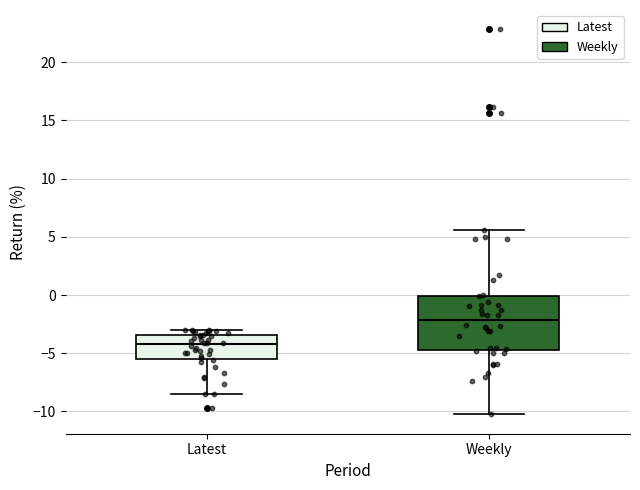

Reading left to right, transcribe this box plot: for each box, give where its median line is, the range the box spans, and where its two whiskers end, as read against the y-axis. The values are not printed on the chart, so give them approximately, as read against the axis.

Latest: median -4.0, box -5.5 to -3.5, whiskers -8.5 to -3.0
Weekly: median -2.0, box -4.5 to 0.0, whiskers -10.5 to 5.5